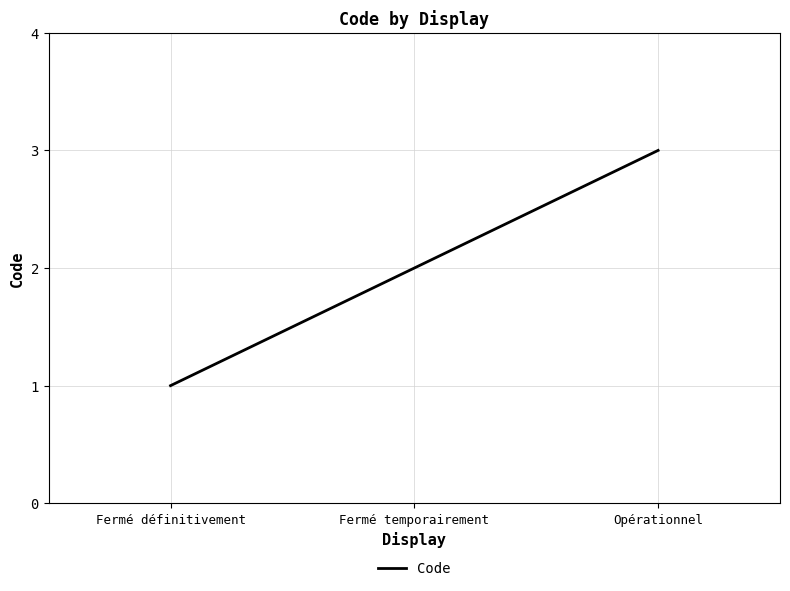

What is the maximum value shown in the chart?

3